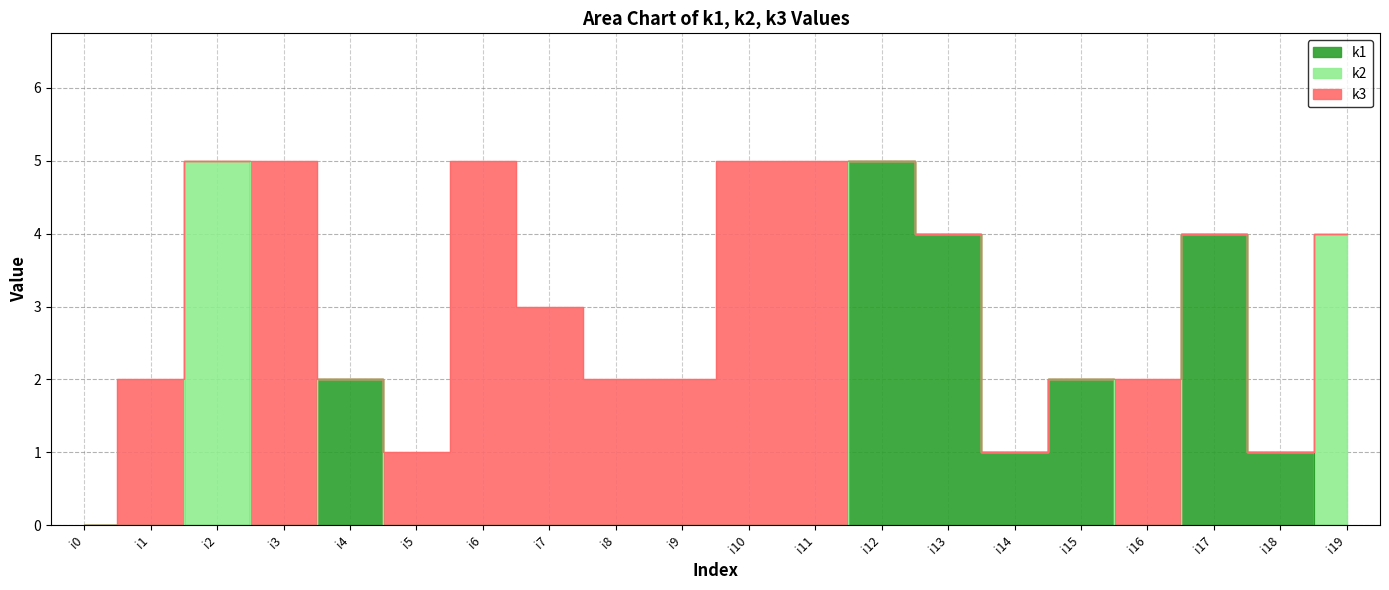

Which series has the largest range (max minus min)?

k1